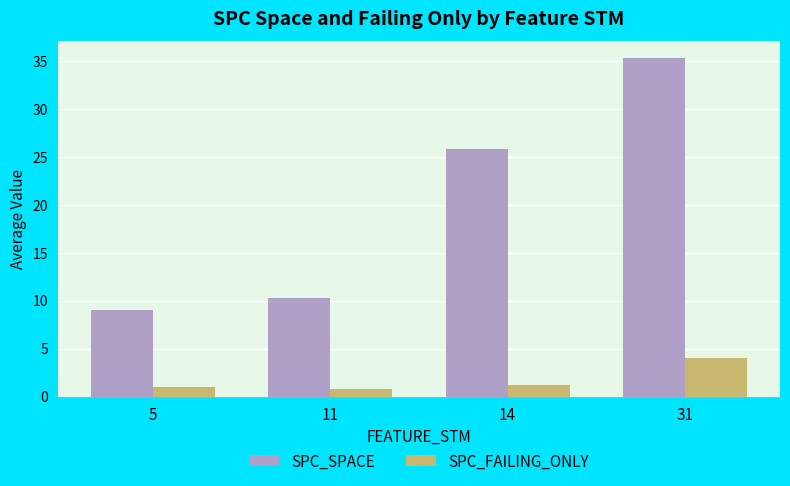

What is the sum of the SPC_SPACE values at 31 and 11?

45.5